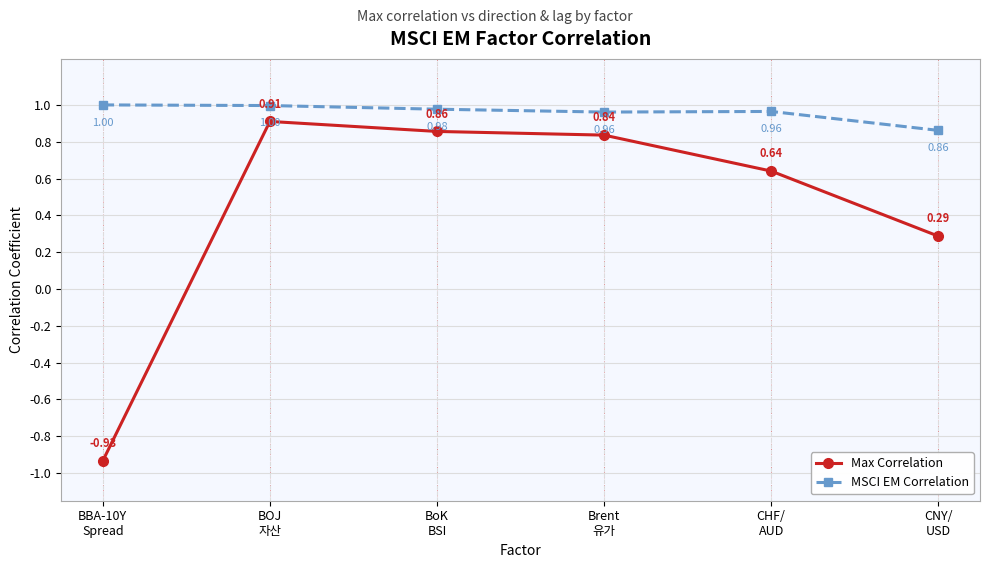

True or false: MSCI EM Correlation and Max Correlation cross at least once.

False